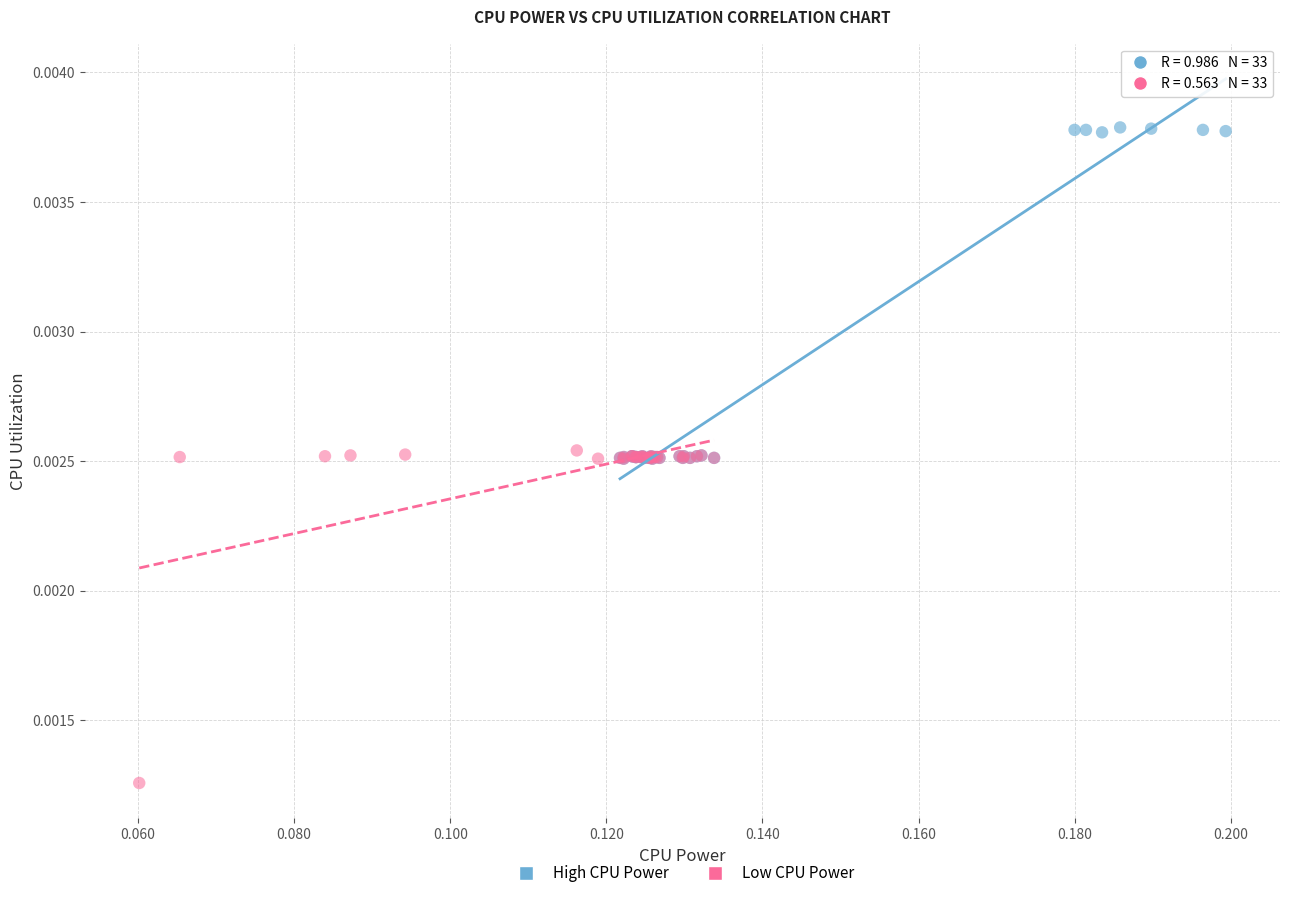

What are all the series names shown in the legend?

High CPU Power, Low CPU Power